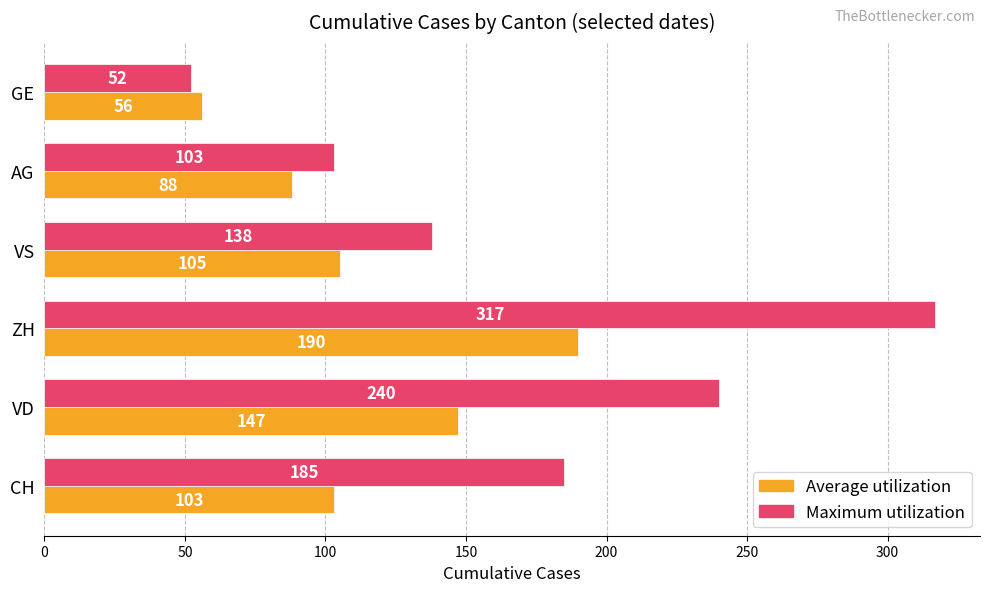

How many values in the Maximum utilization series are below 185?

3